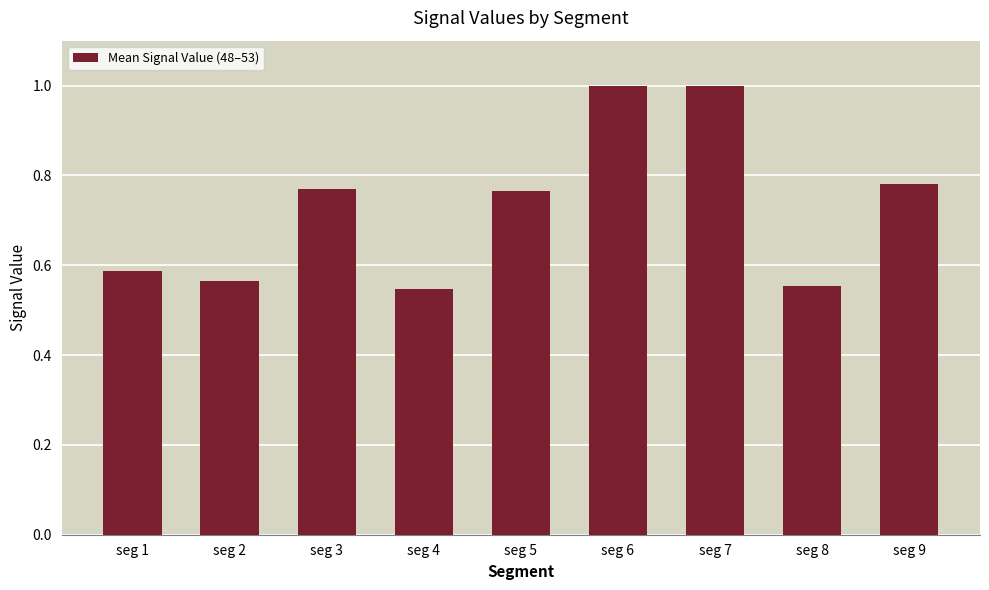

What is the value of the 7th bar from the left?

1.0